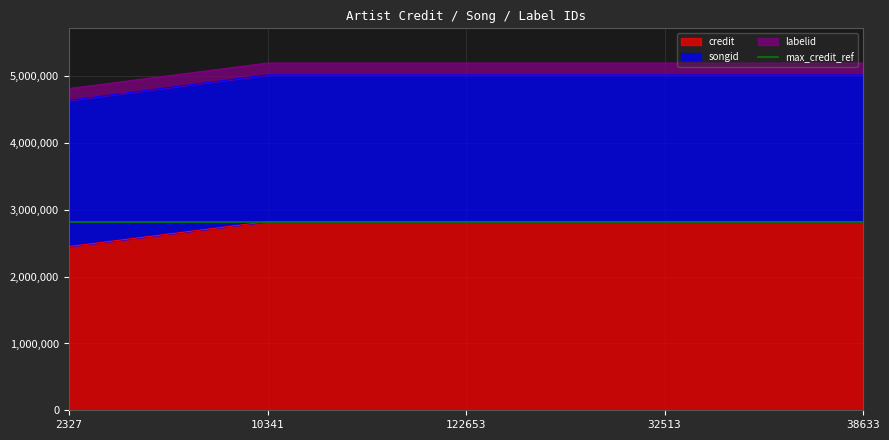

True or false: credit has a value of 2823810 at 122653.

True